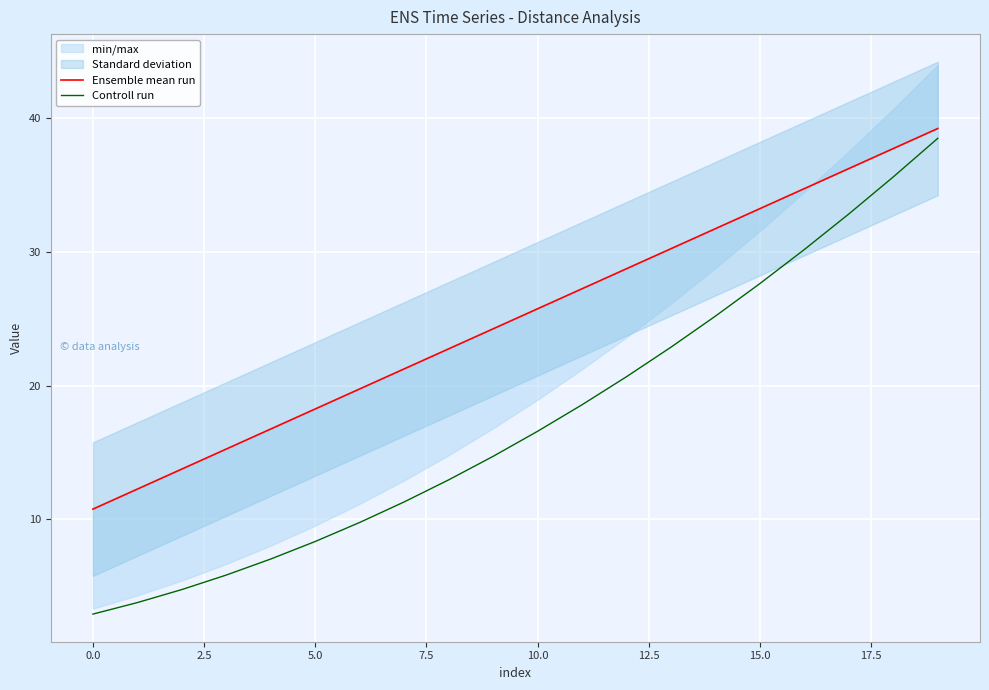

The value of Controll run at 10.0 is 16.6. True or false?

True